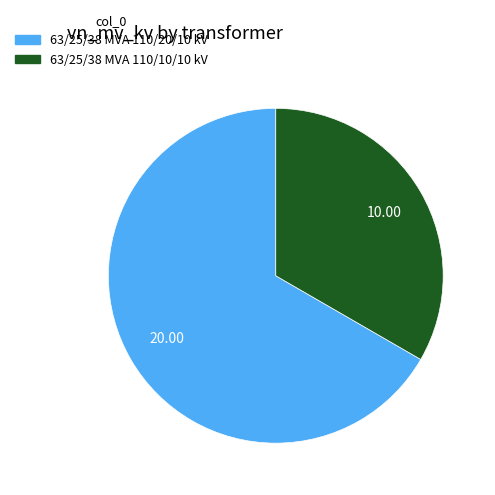

Which category has the smallest portion of the pie?

63/25/38 MVA 110/10/10 kV